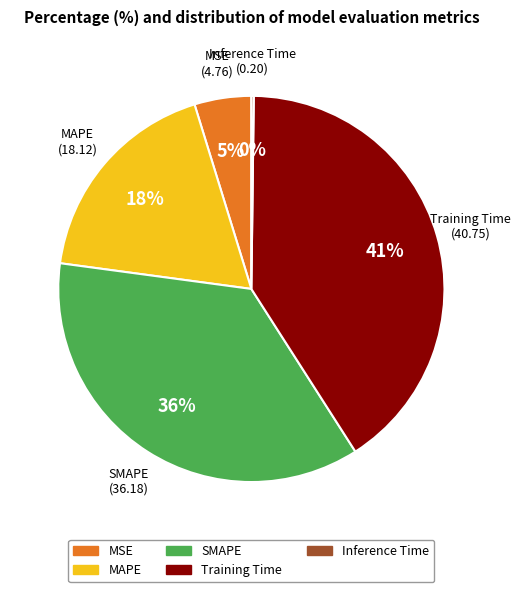

Does MAPE represent more than half of the total?

No